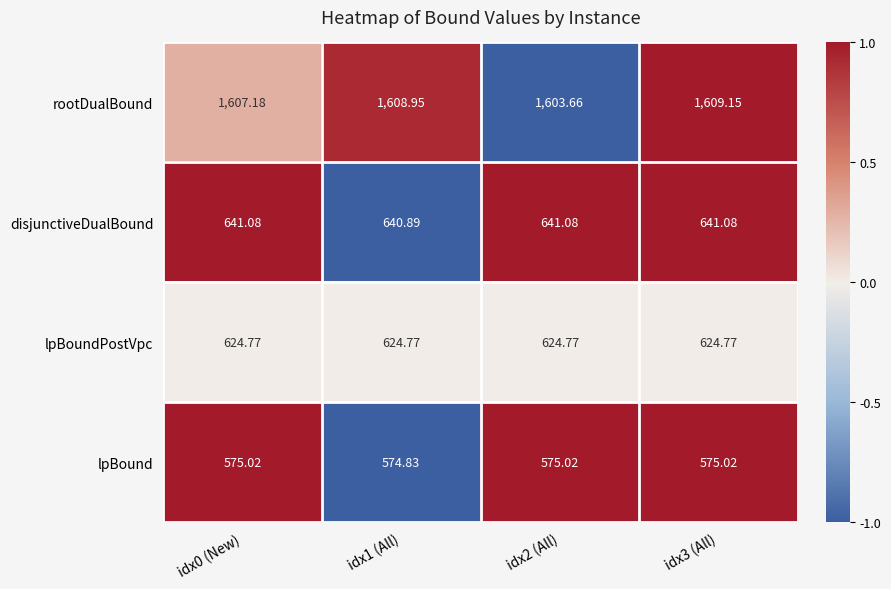

At idx1 (All), list the series in order from largest to smallest.

rootDualBound, disjunctiveDualBound, lpBoundPostVpc, lpBound